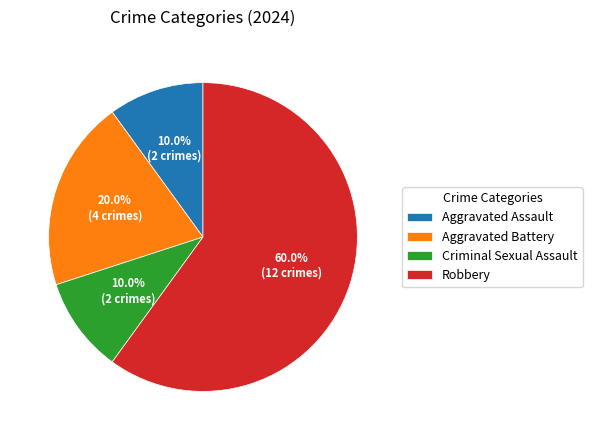

How many slices are in this pie chart?

4